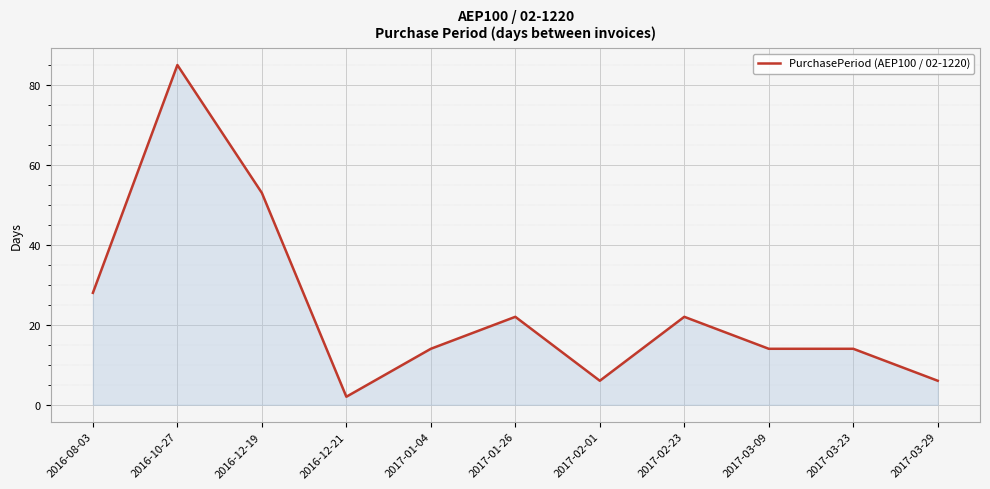

What position from the right is 2016-08-03?

11